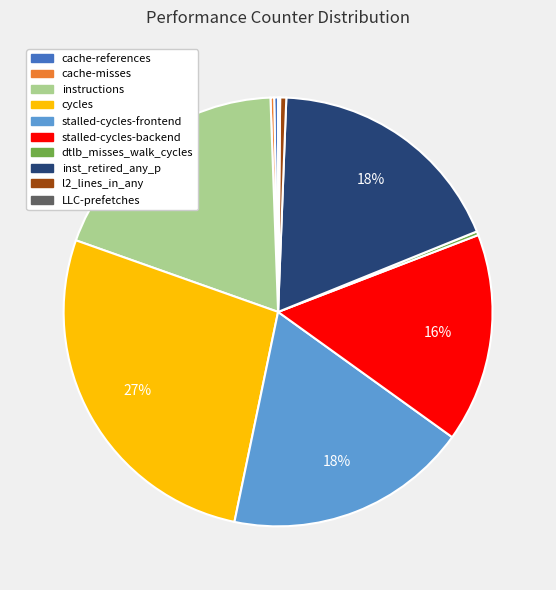

To the nearest percent, what portion does inst_retired_any_p represent?

18%